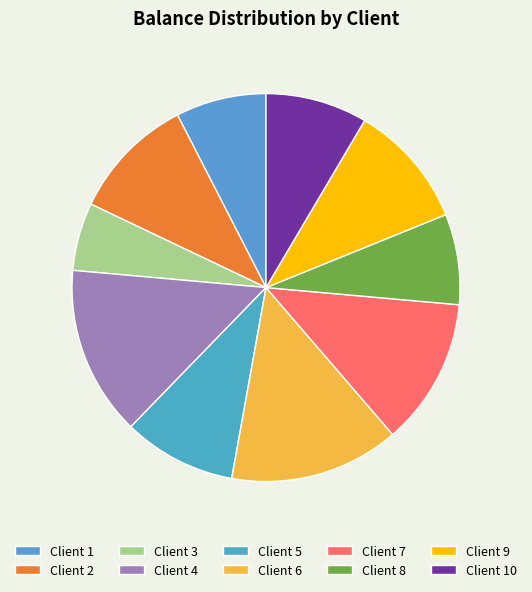

What percentage is NOT represented by Client 9?

89.6%